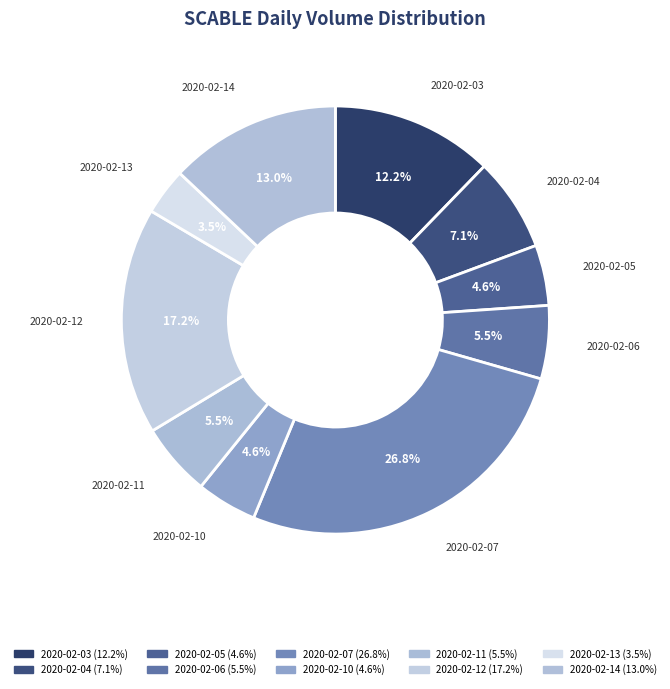

Which slice is the largest?

2020-02-07